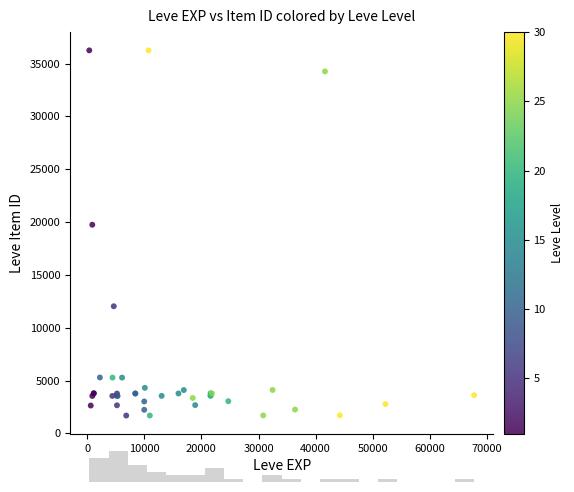

What Y value in the scatter plot is closest to 18967?

19744